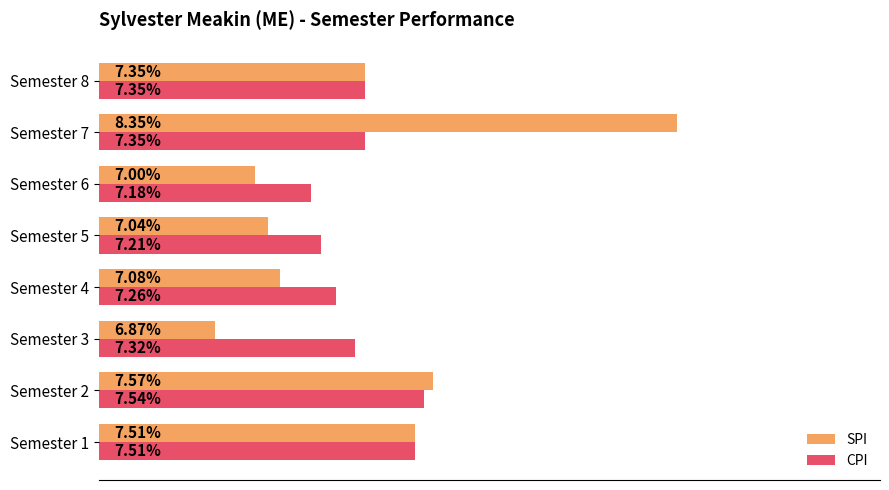

Rank the series by their average value, from highest to lowest.

SPI, CPI